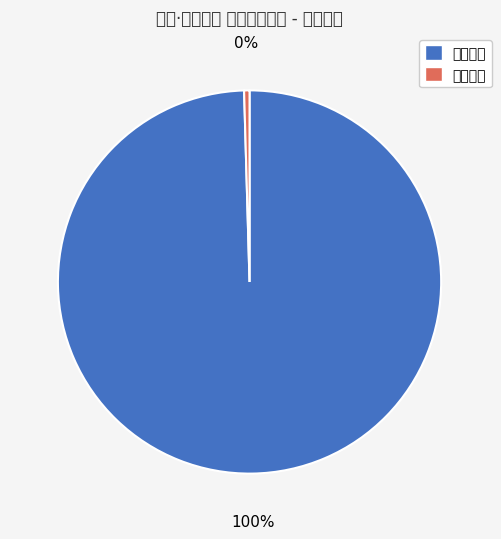

Does any single category account for the majority?

Yes